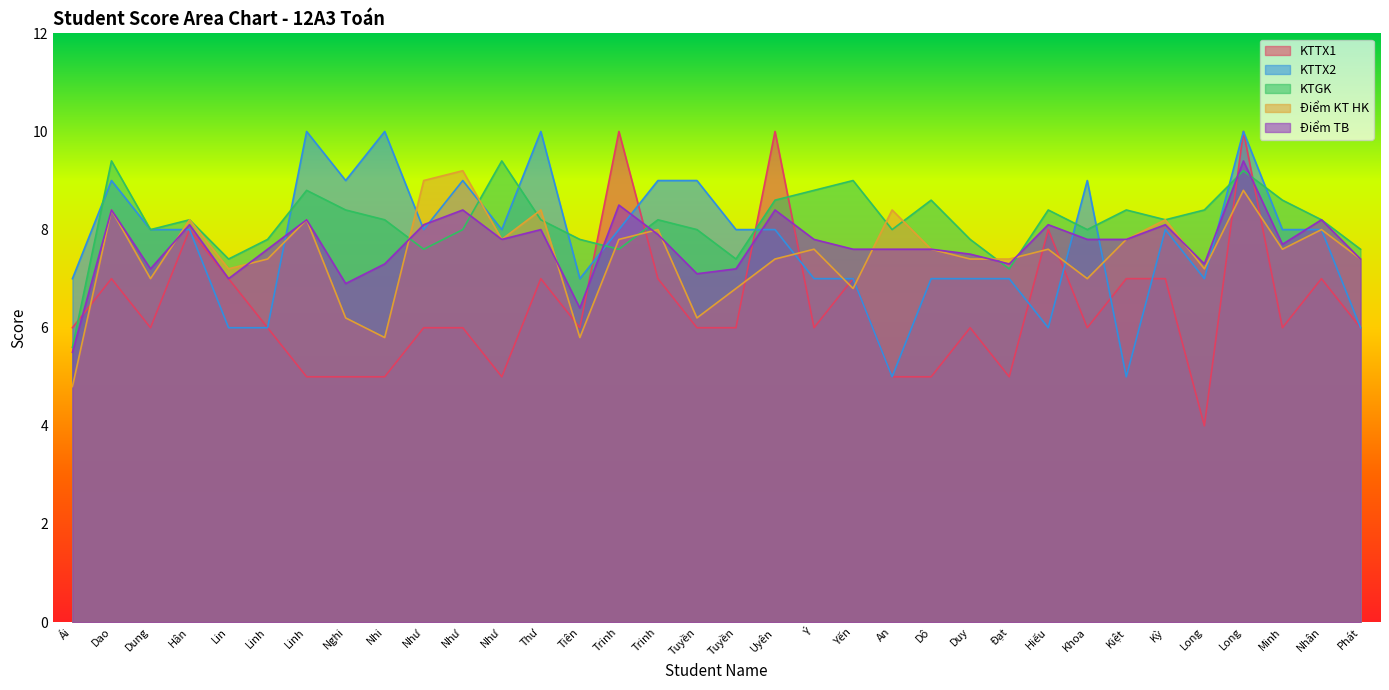

What is the difference between the Điểm TB values at Minh and Dung?

0.5